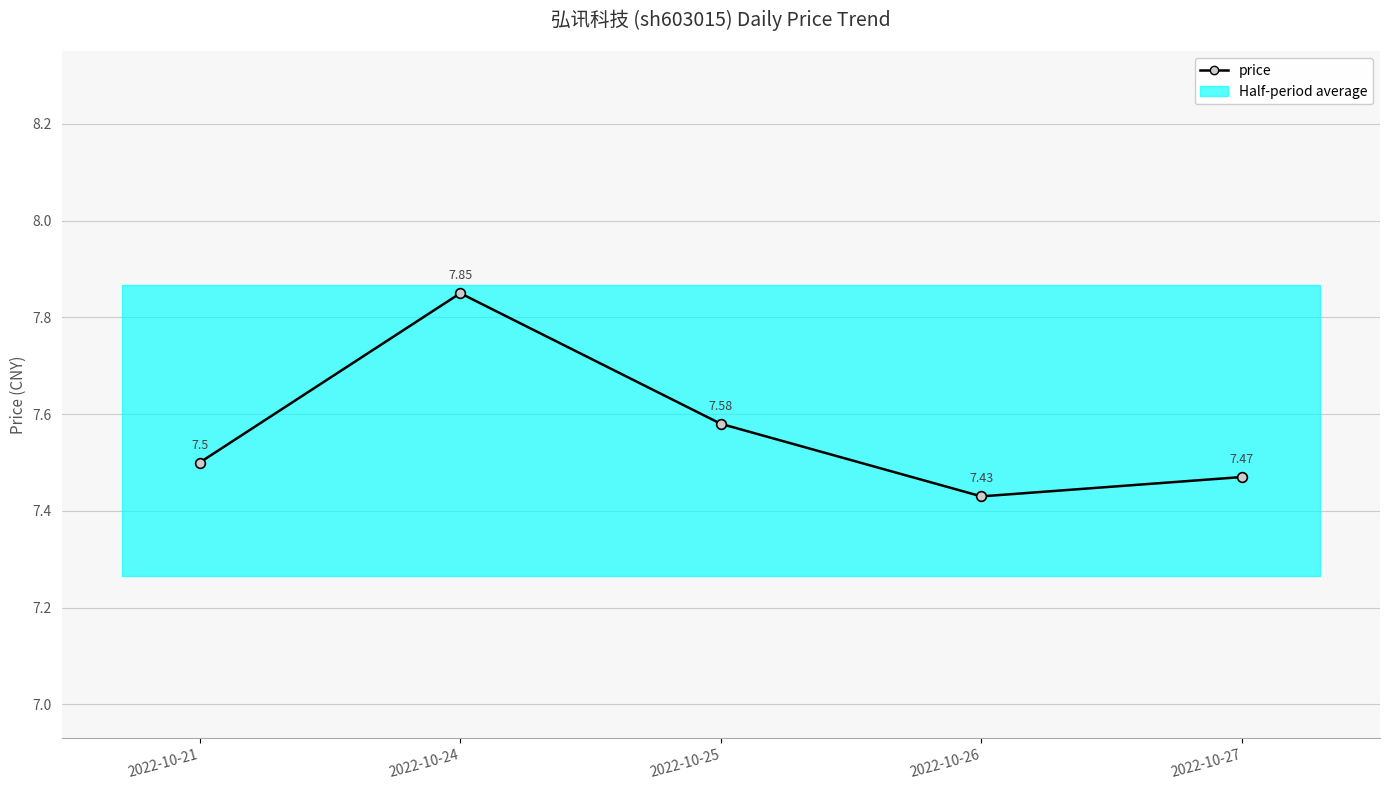

What is the change in value from 2022-10-24 to 2022-10-25?

-0.3